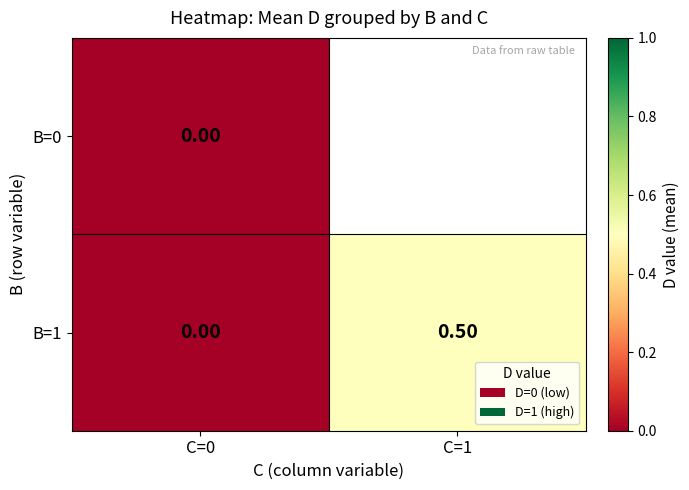

List the labels in order of B=1 value, largest first.

C=1, C=0